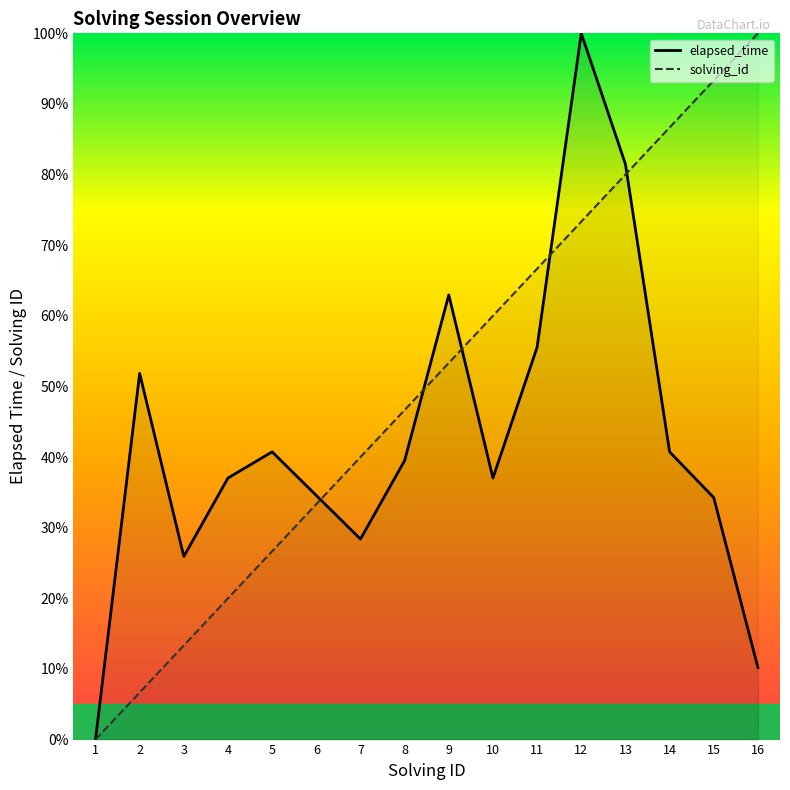

What is the approximate value of elapsed_time at 11?

55.6